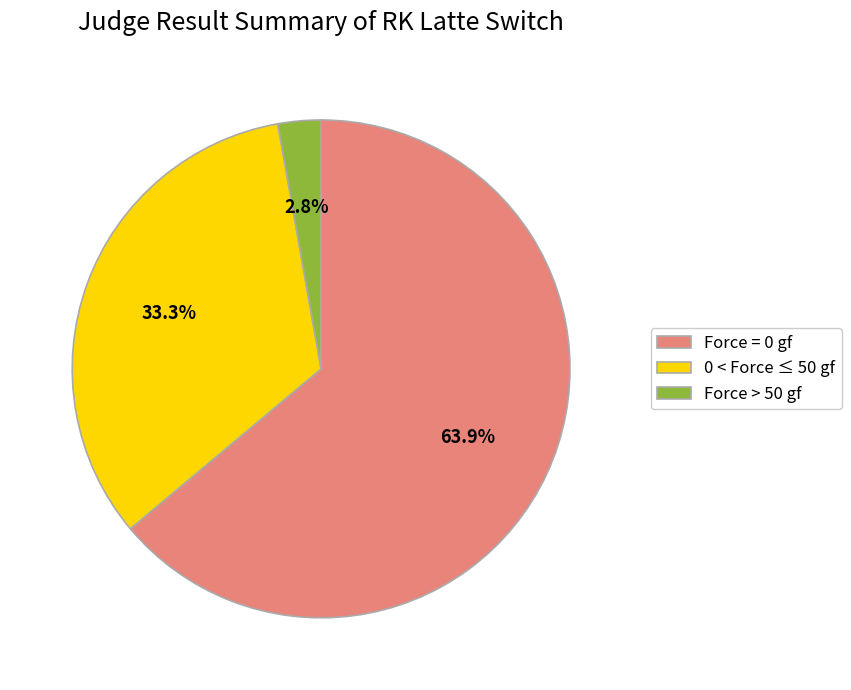

Which slice is the largest?

Force = 0 gf